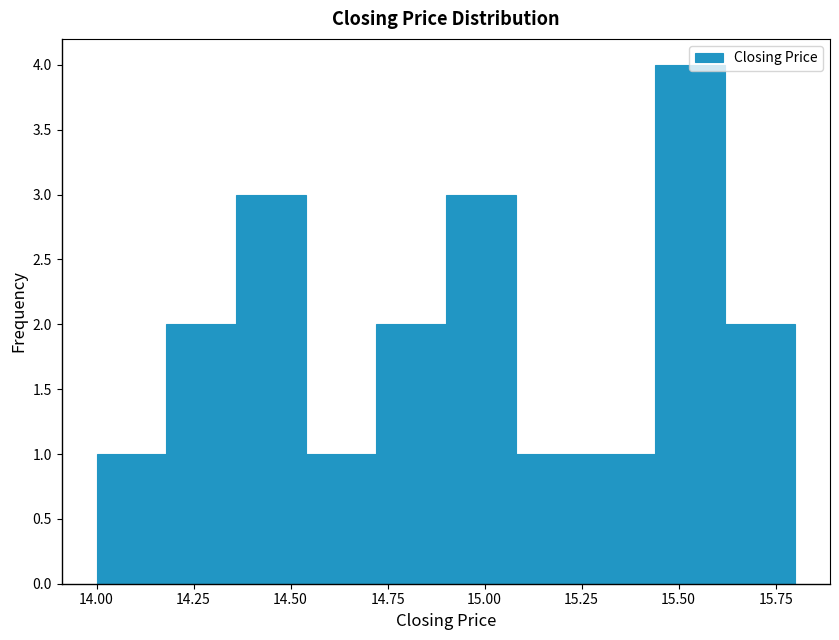

Read against the x-axis, roughly where is the centre of the tallest bar?

15.55